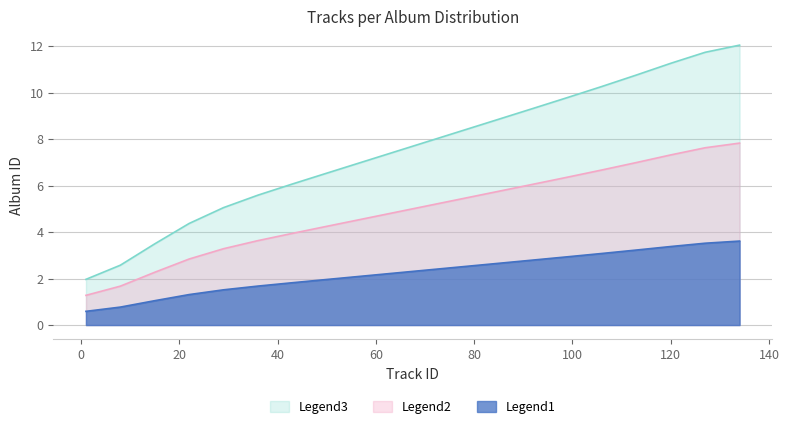

Which series has the widest spread of values?

Legend3